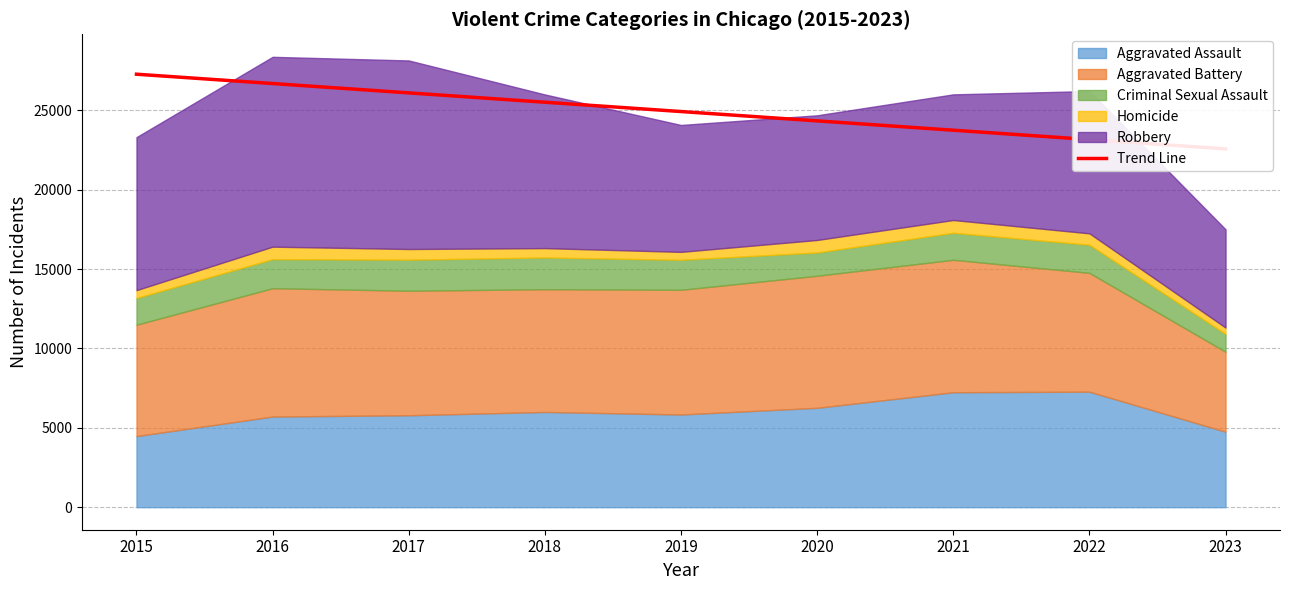

How many lines are shown in the chart?

1